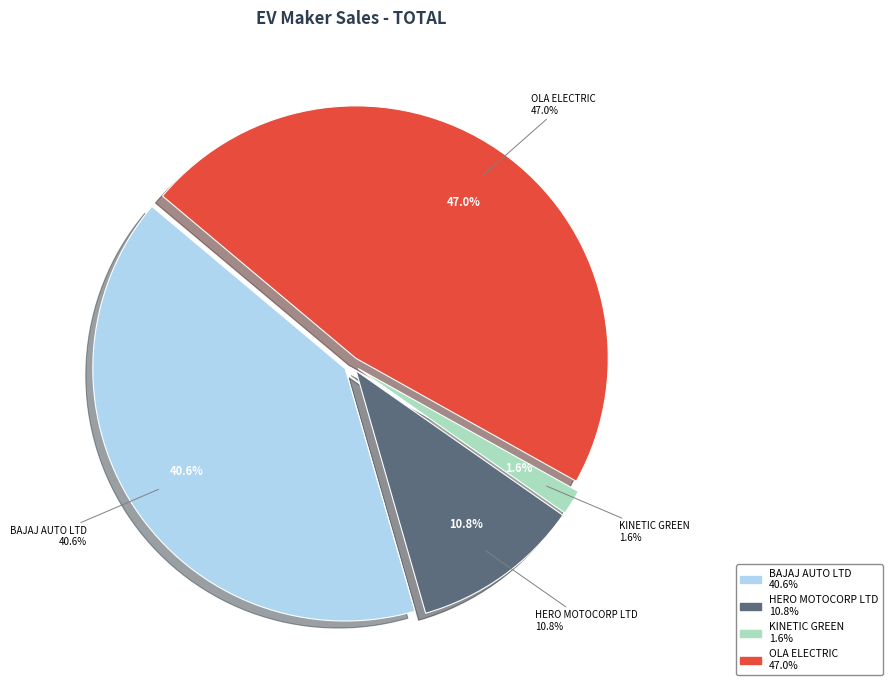

Which slice is the largest?

OLA ELECTRIC TECHNOLOGIES PVT LTD